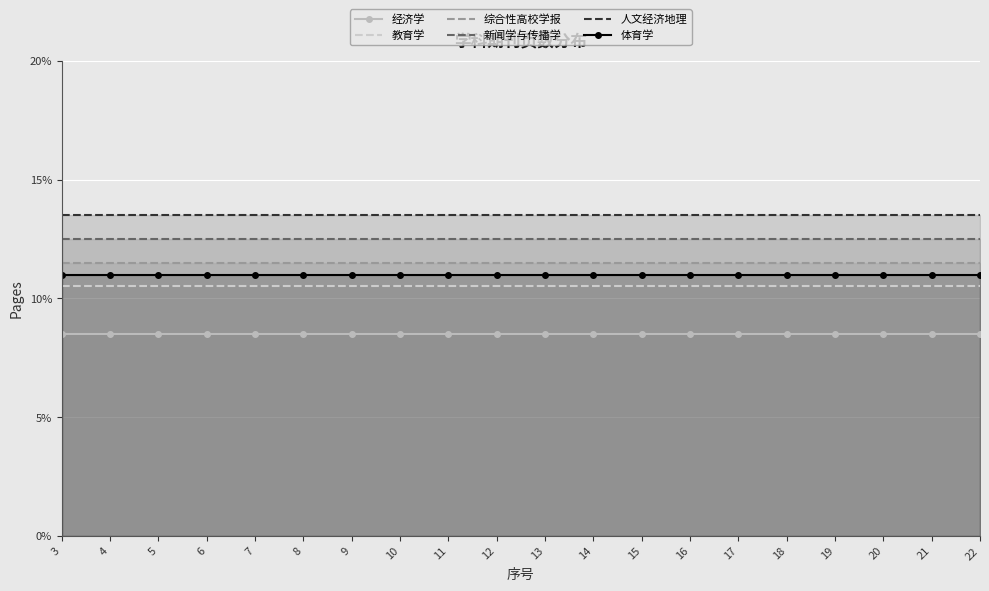

True or false: 人文经济地理 and 经济学 cross at least once.

False